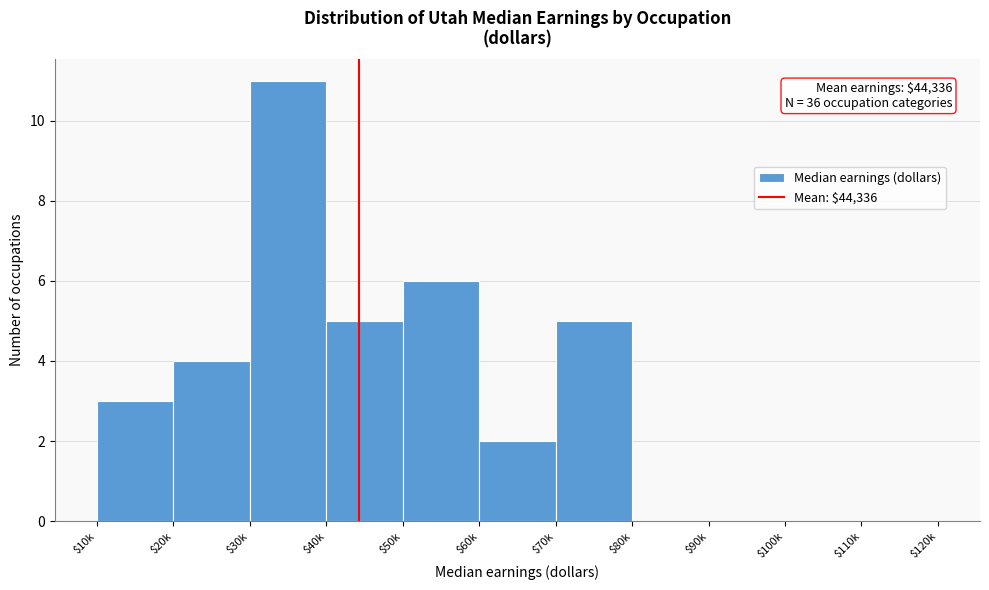

What is the greatest value displayed?

11